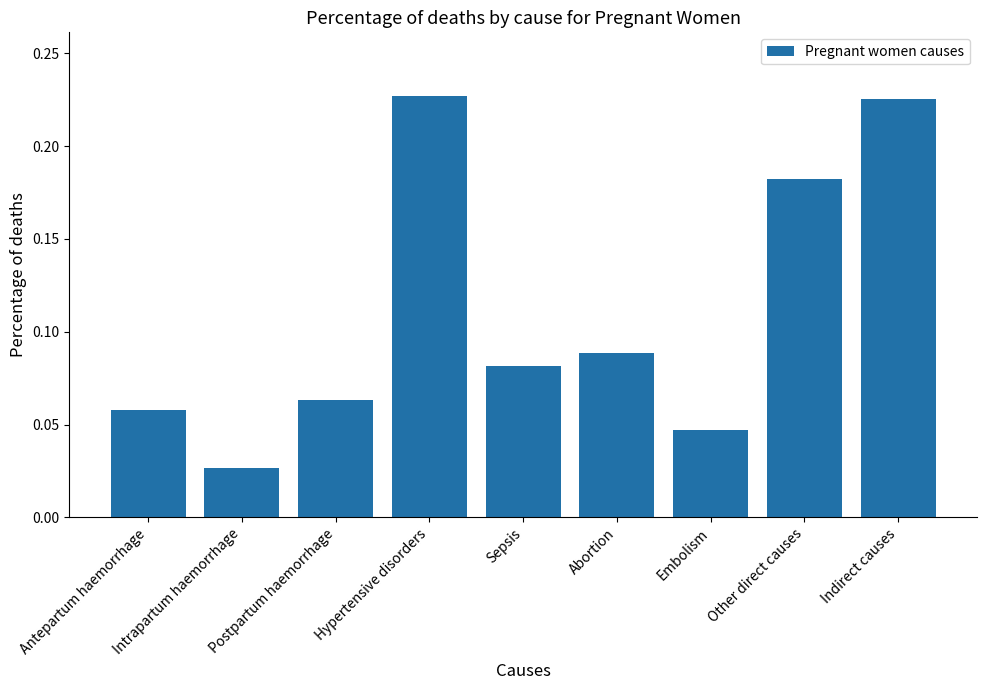

At which label is the value closest to 0?

Intrapartum haemorrhage